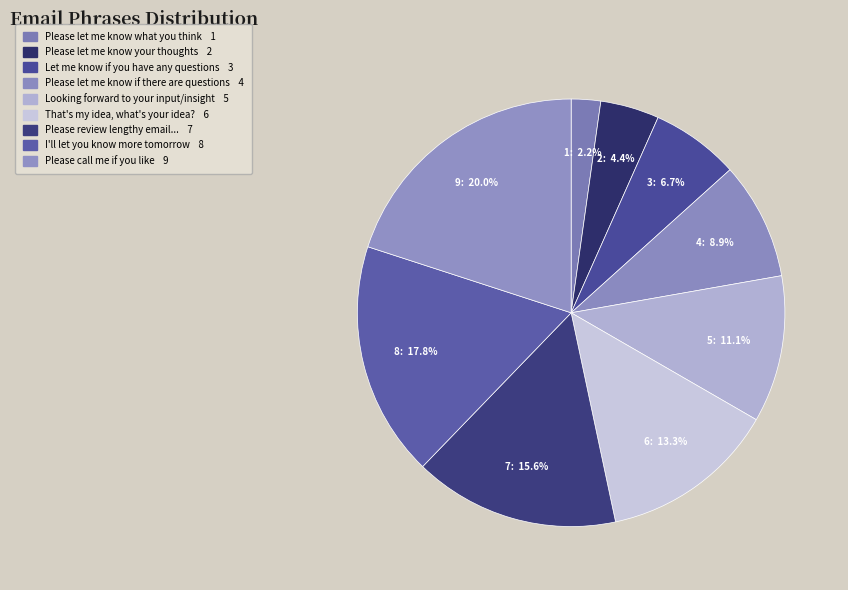

Which slice is the smallest?

Please let me know what you think